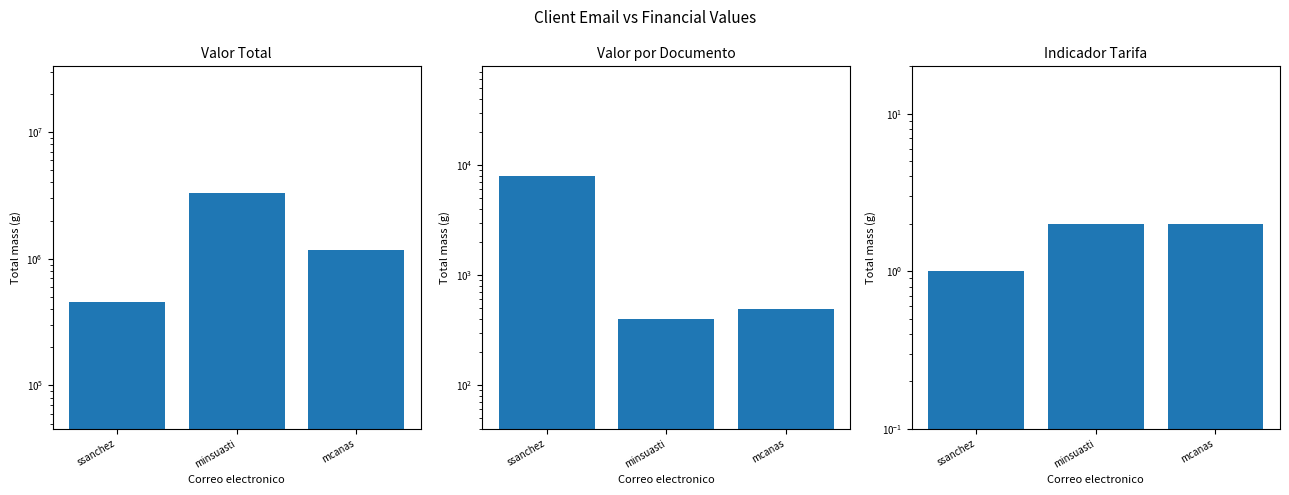

What is the average value of the Indicador Tarifa series?

1.7